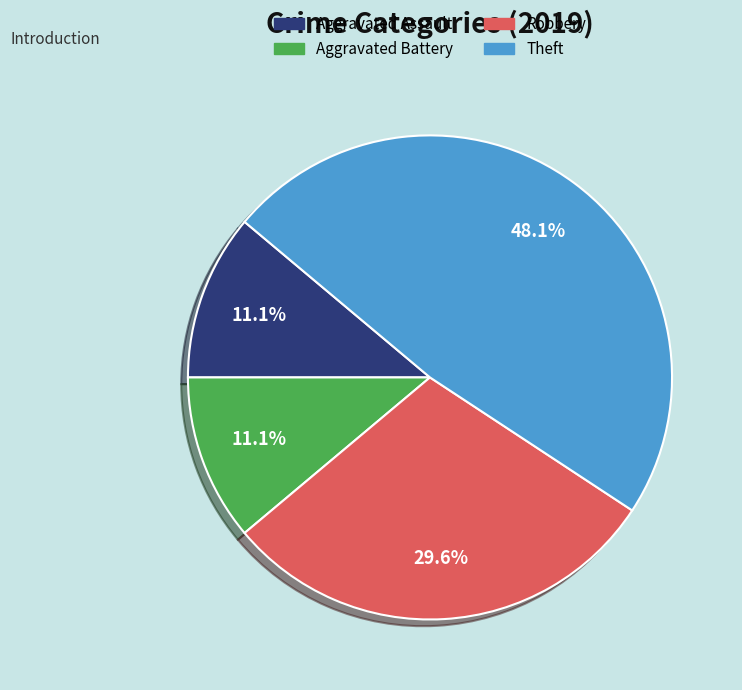

Does Theft account for over 50% of the chart?

No